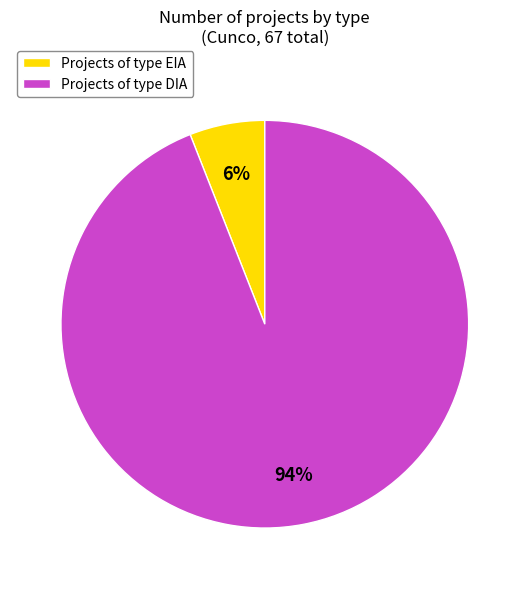

Between Projects of type EIA and Projects of type DIA, which is larger?

Projects of type DIA